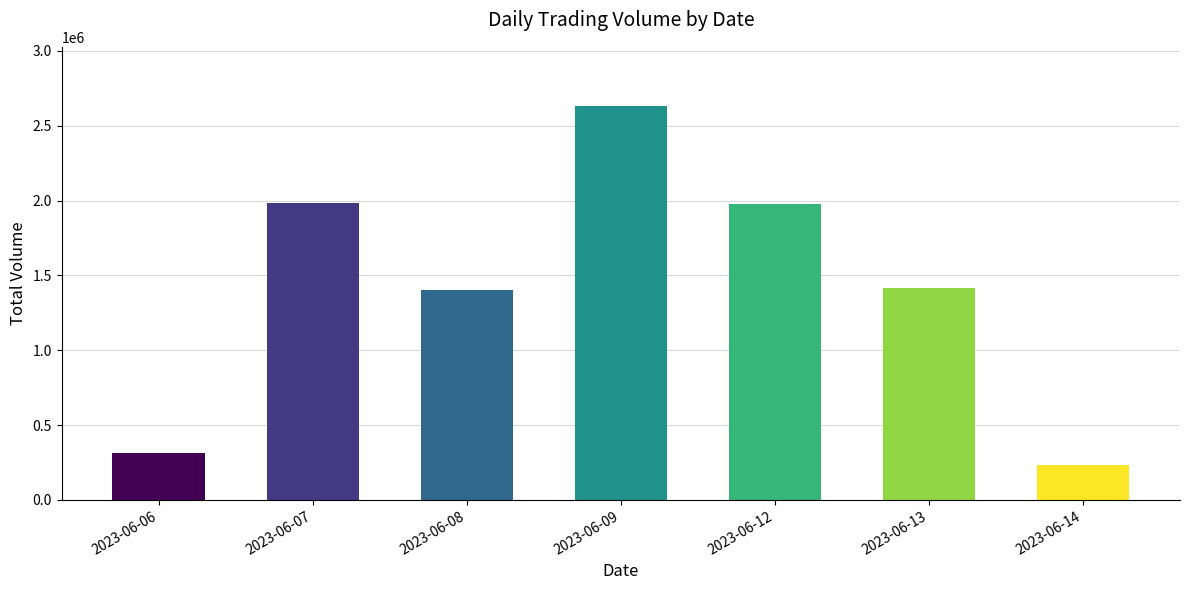

What is the greatest value displayed?

2632187